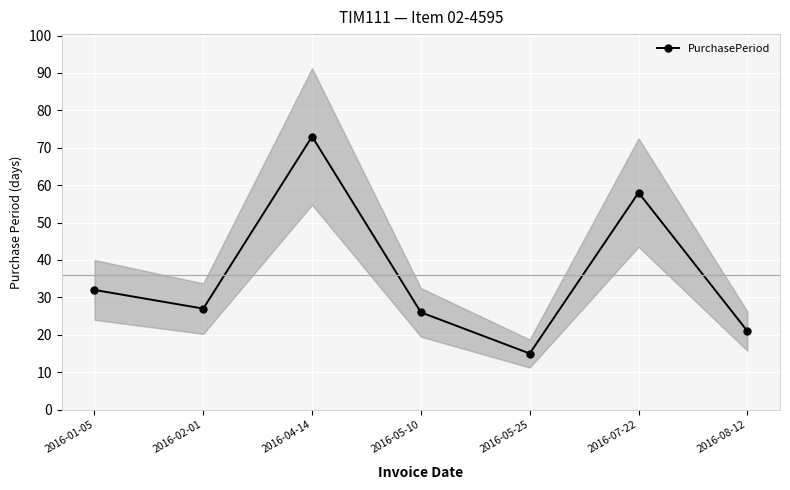

Does the chart display data point markers on the line(s)?

Yes